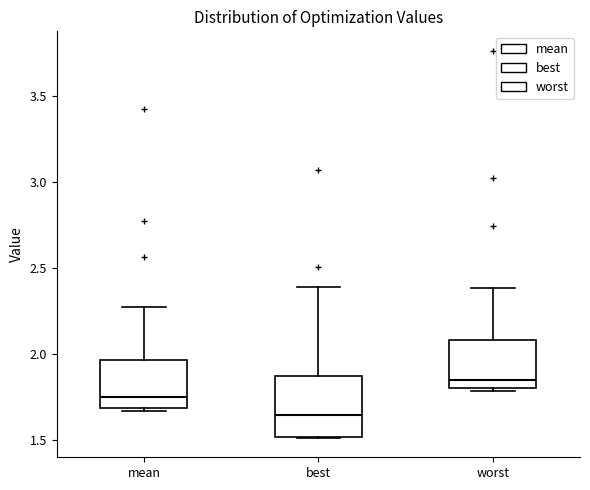

Where does the median line of the box for mean sit on the y-axis? The values are not printed on the chart, so give them approximately, as read against the axis.

1.75